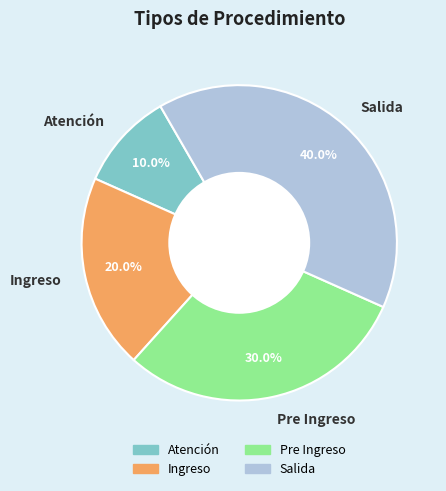

To the nearest percent, what percentage of the pie is Atención?

10%